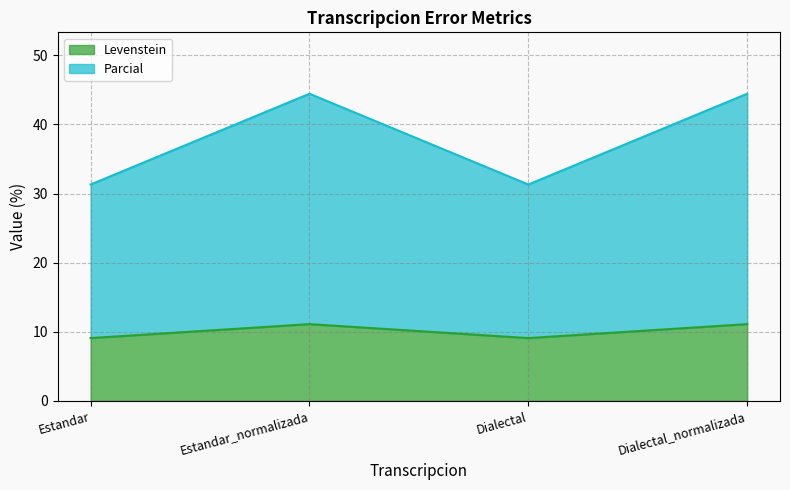

What is the total value across all series at Estandar_normalizada?

44.4